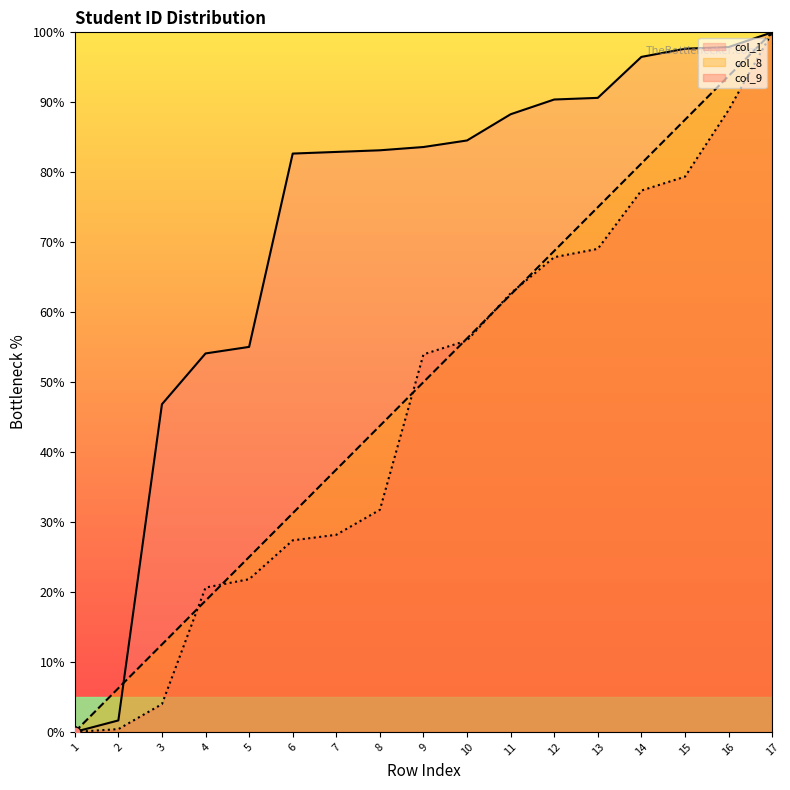

Which series has the widest spread of Y values?

col_1